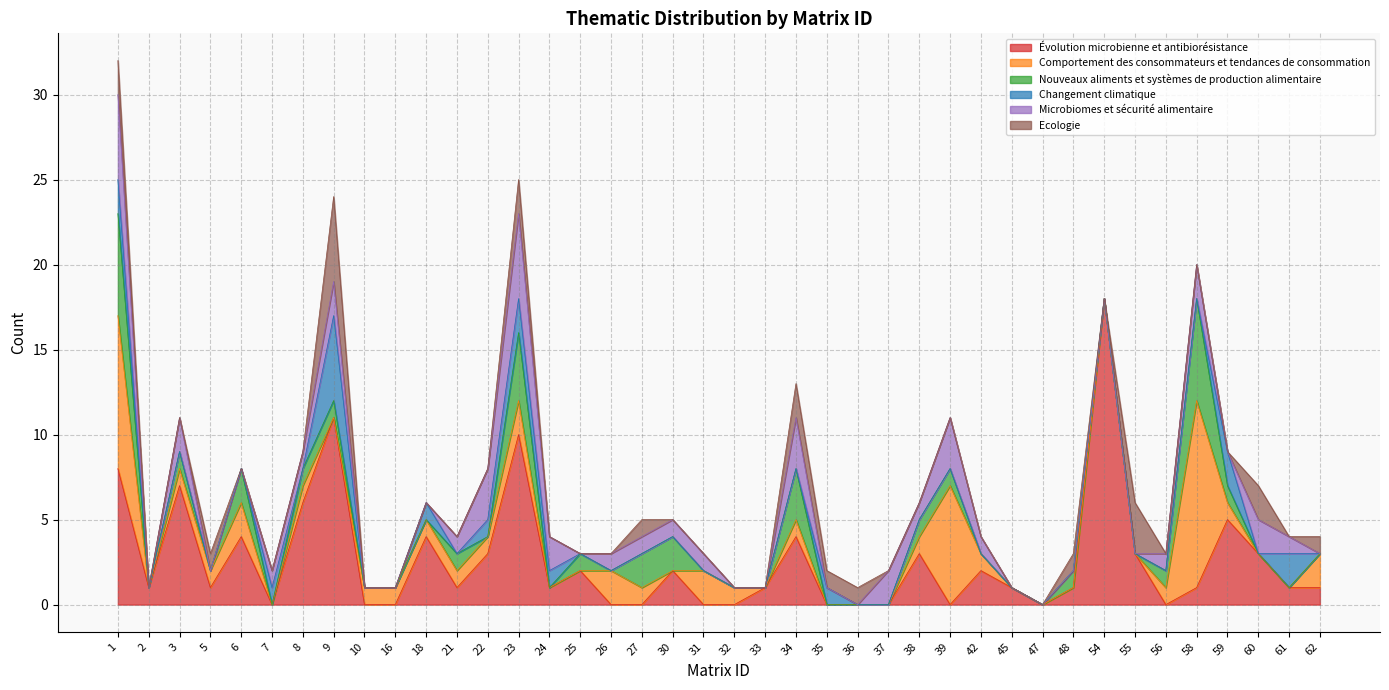

How many distinct data groups are displayed?

6